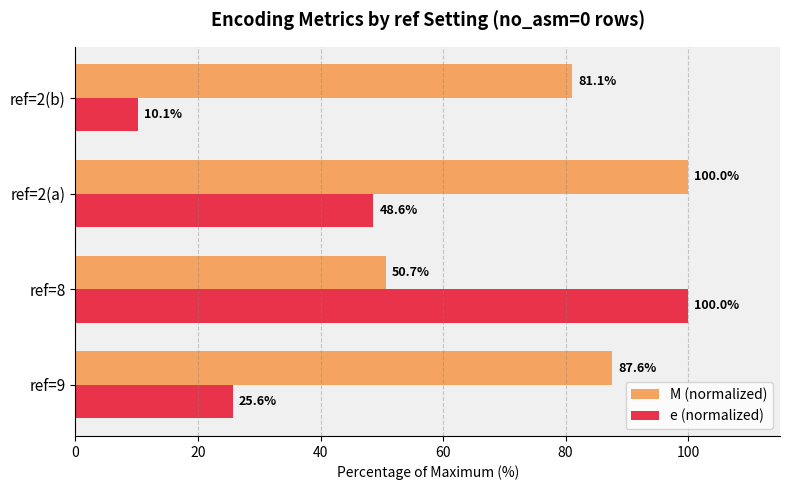

Which category has the lowest value in the e (normalized) series?

ref=2(b)